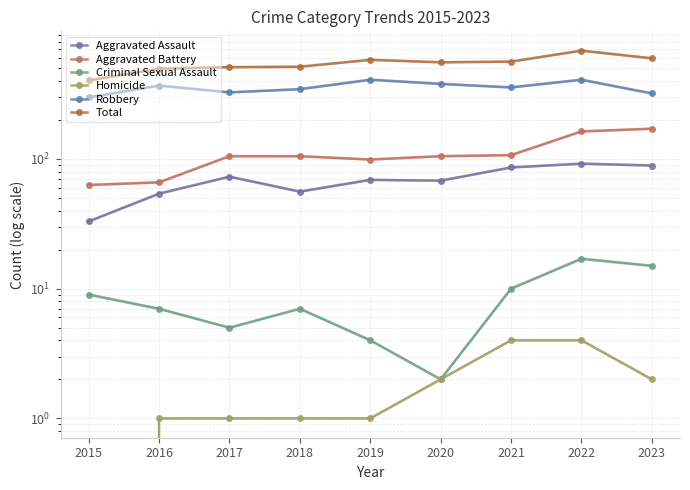

Which series has the largest total across all categories?

Total